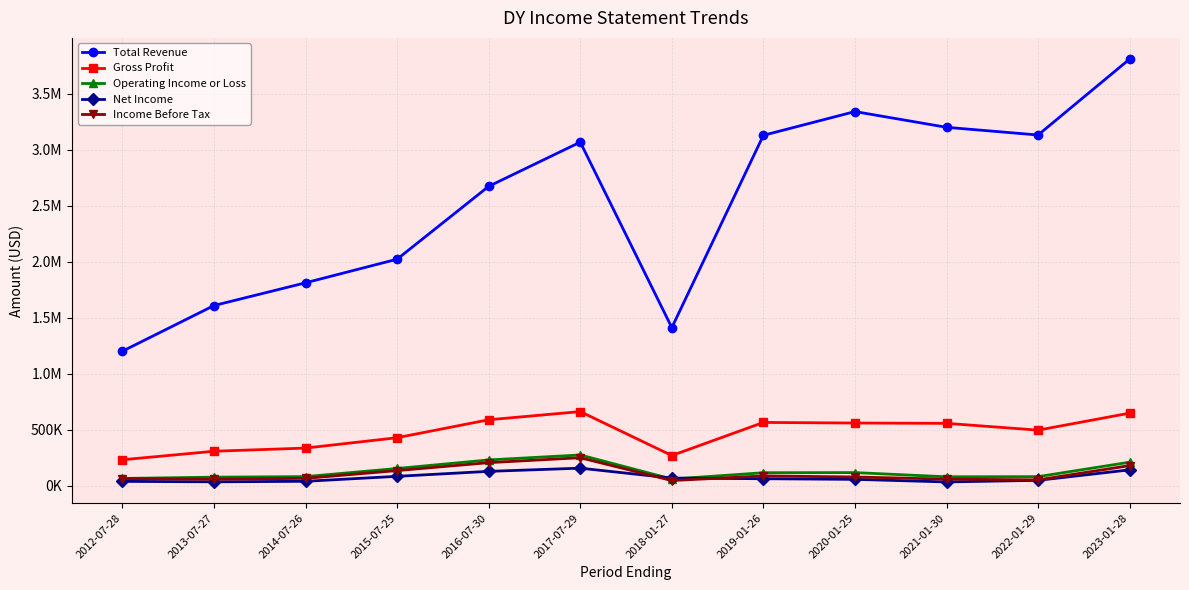

What is the value of the Gross Profit point at the 8th from the left?

565300